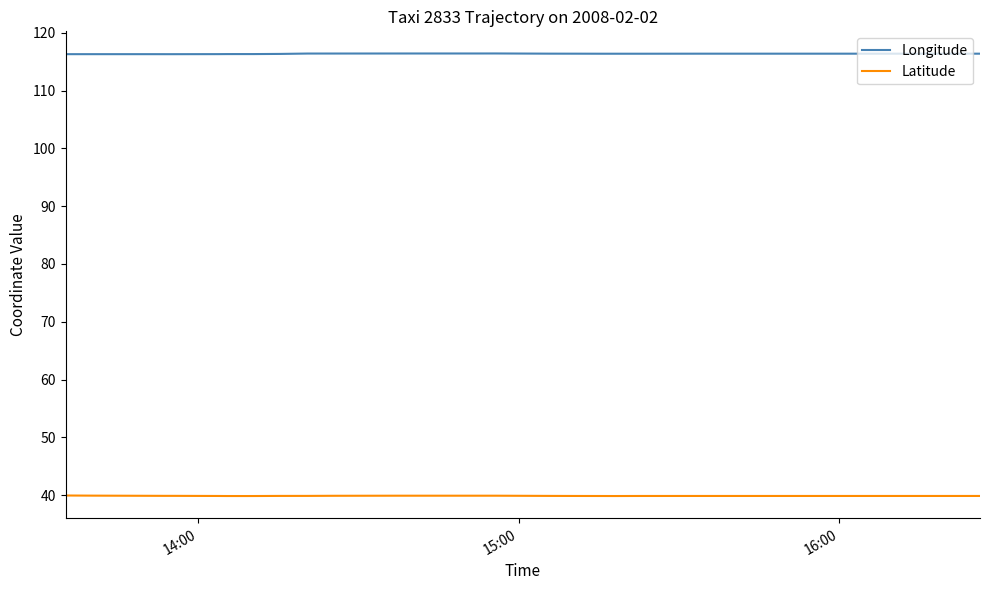

Which category has the highest value in the Latitude series?

14:00